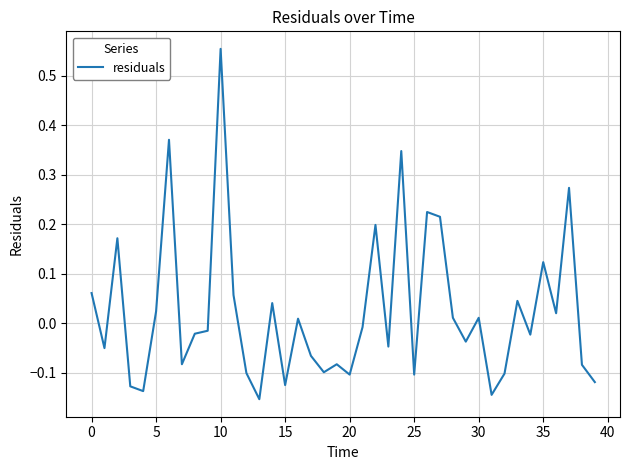

What is the difference between the maximum and minimum values?

0.7